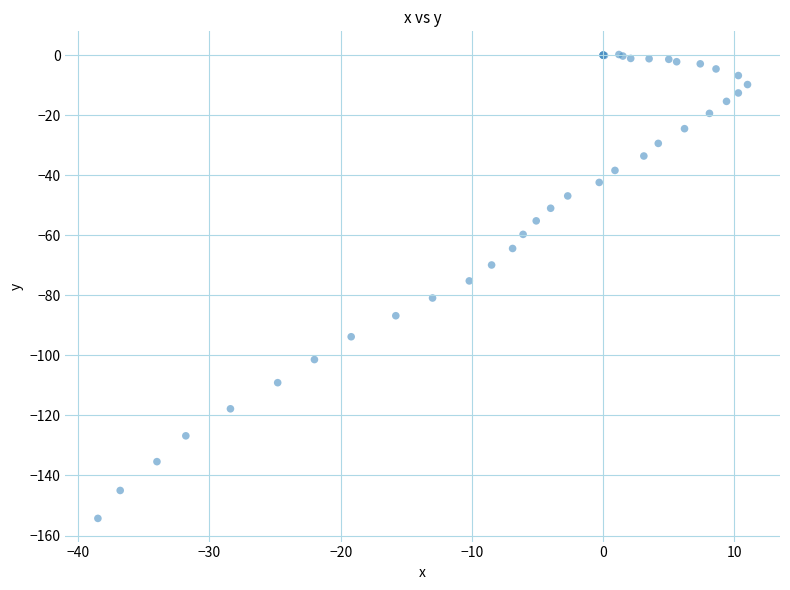

What Y value in the scatter plot is closest to -77?

-75.2